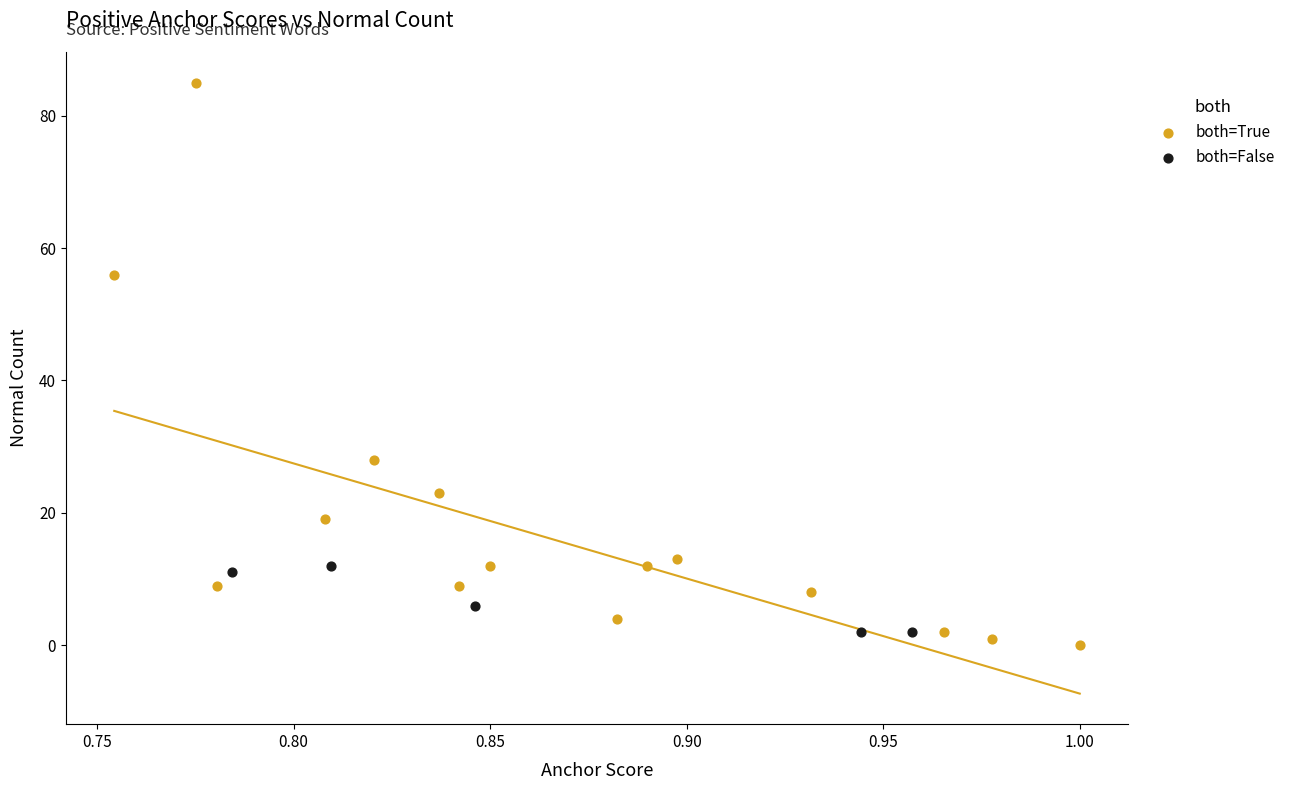

Which series contains the lowest Y value?

both=True